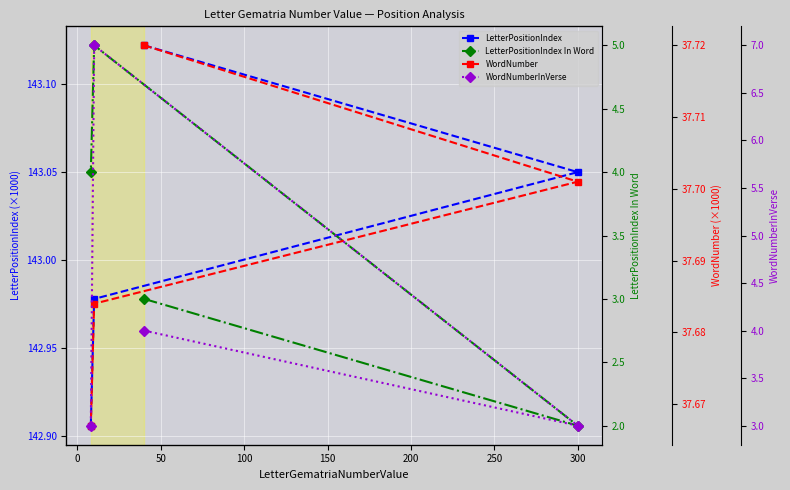

List the series in order of their peak value, highest first.

LetterPositionIndex, WordNumber, WordNumberInVerse, LetterPositionIndex In Word